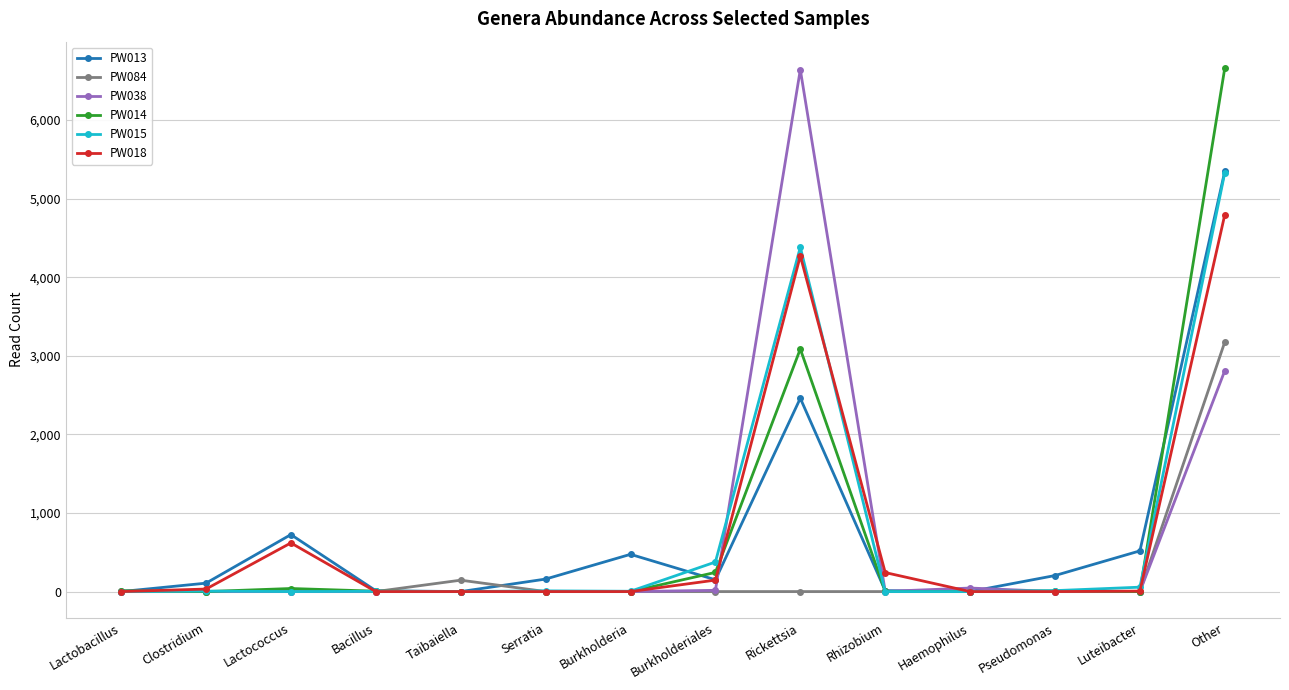

What is the label of the 3rd point from the right?

Pseudomonas